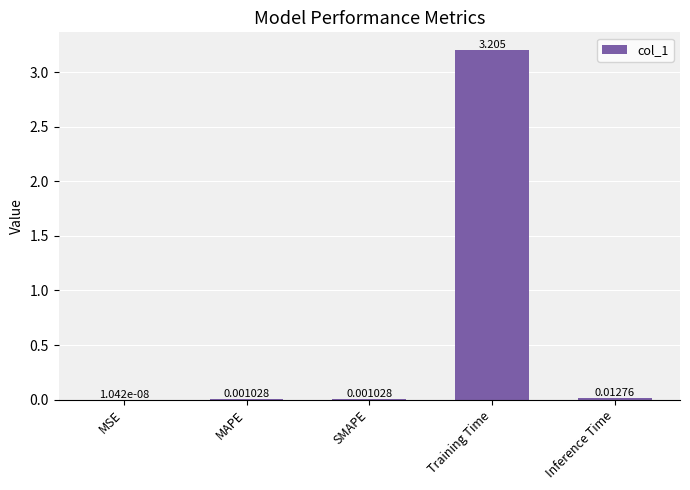

Which has a higher value, Training Time or MAPE?

Training Time